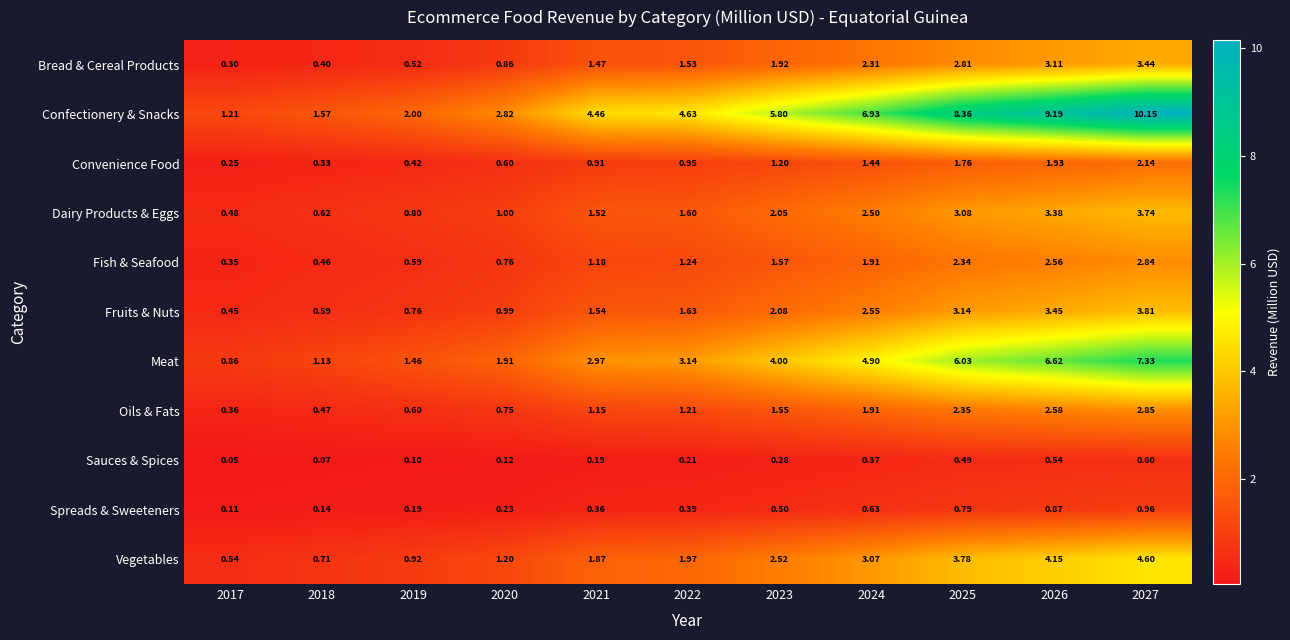

What is the minimum value shown in the chart?

0.1